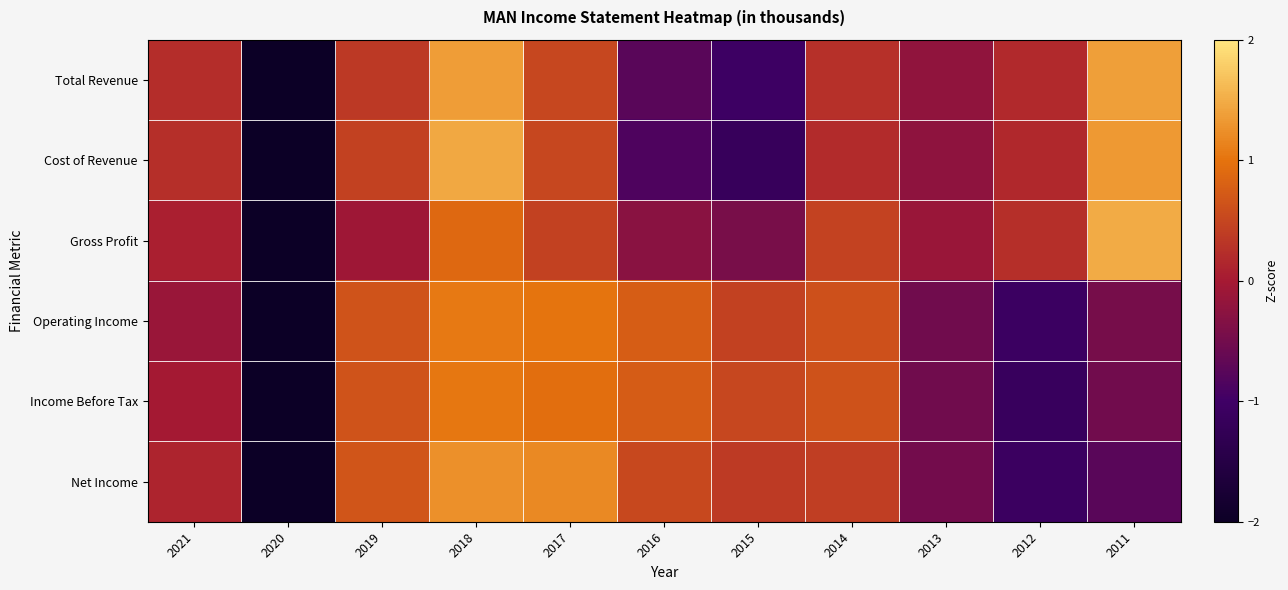

What is the total value across all series at 2021?

0.5